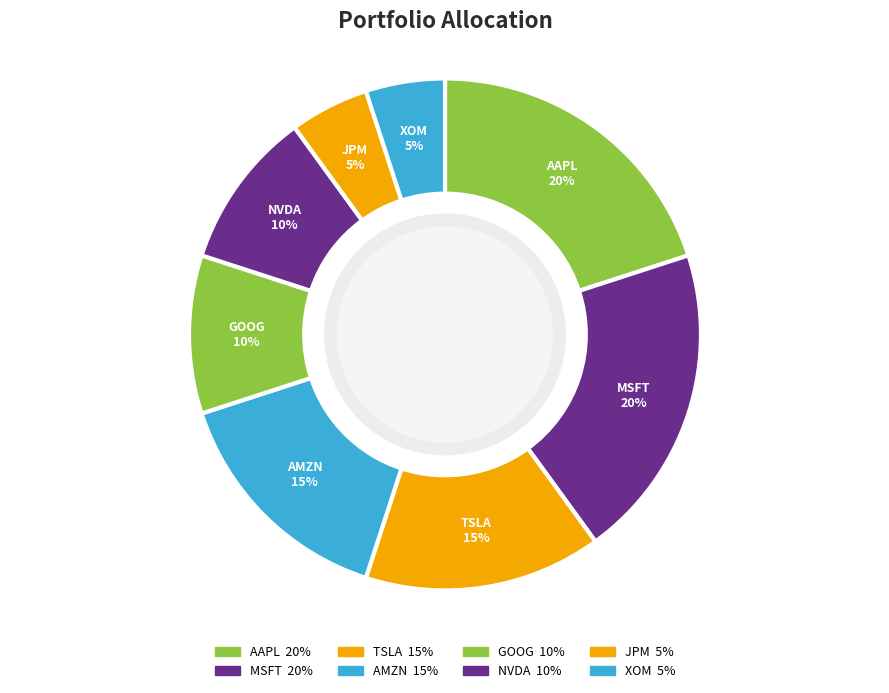

How many segments does this pie chart have?

8